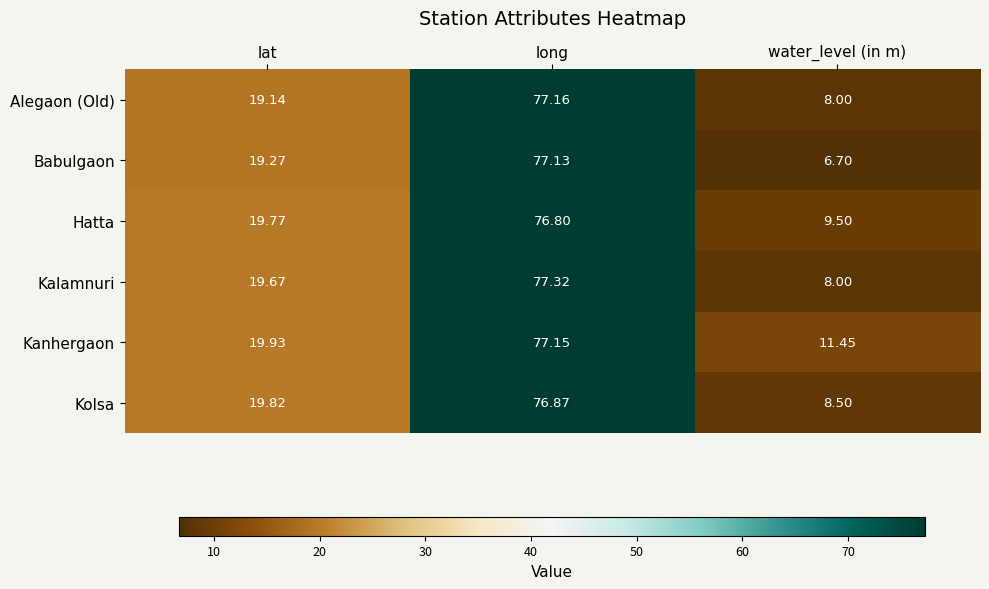

Which series has the largest total across all categories?

Kanhergaon